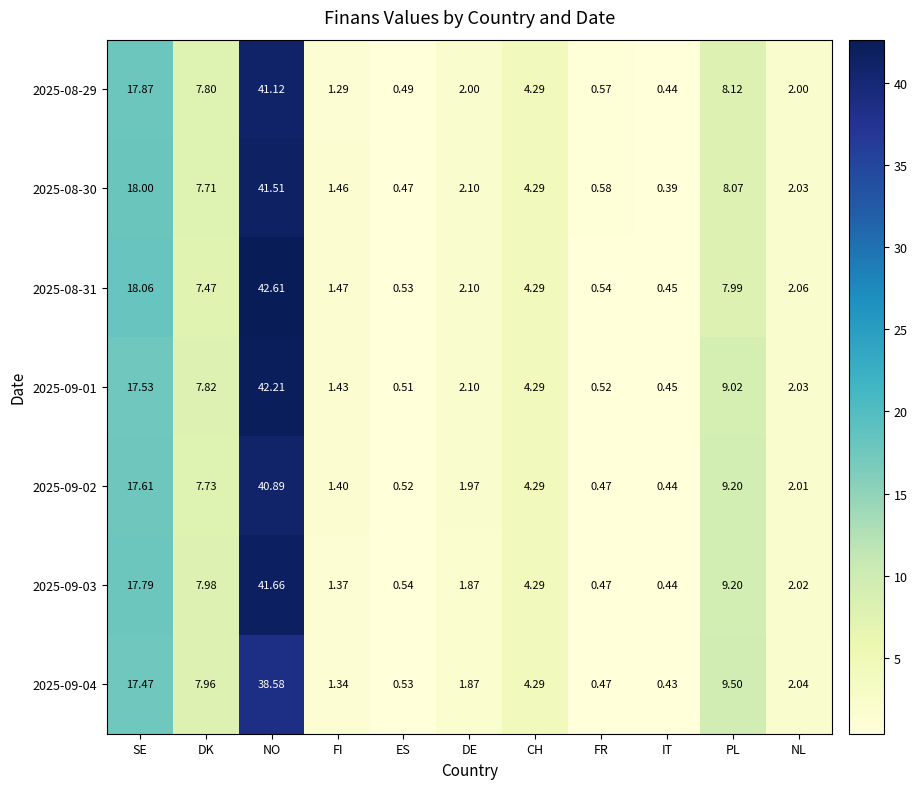

At which label does 2025-08-30 first exceed 2?

SE